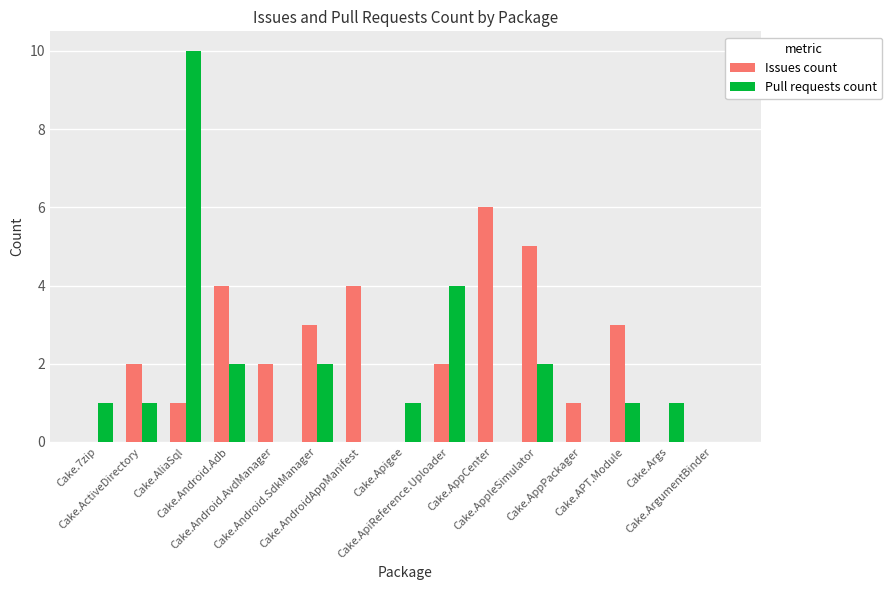

Which series has the largest total across all categories?

Issues count